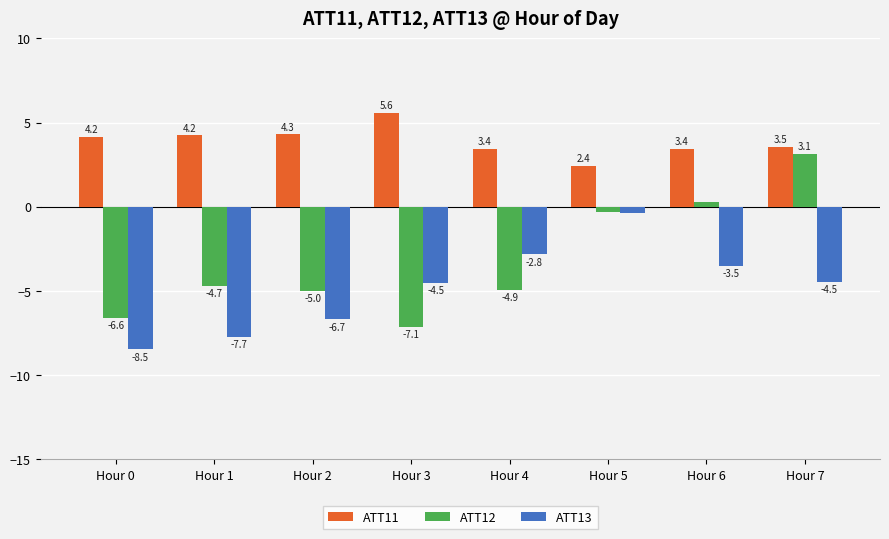

Read the ATT13 value at Hour 2.

-6.7